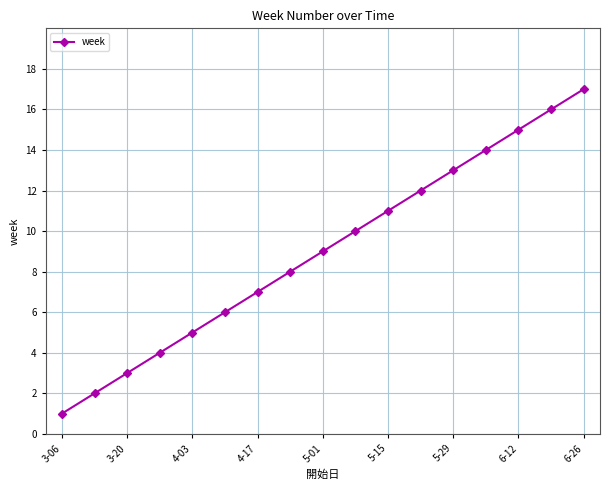

Count the number of data series in this chart.

1